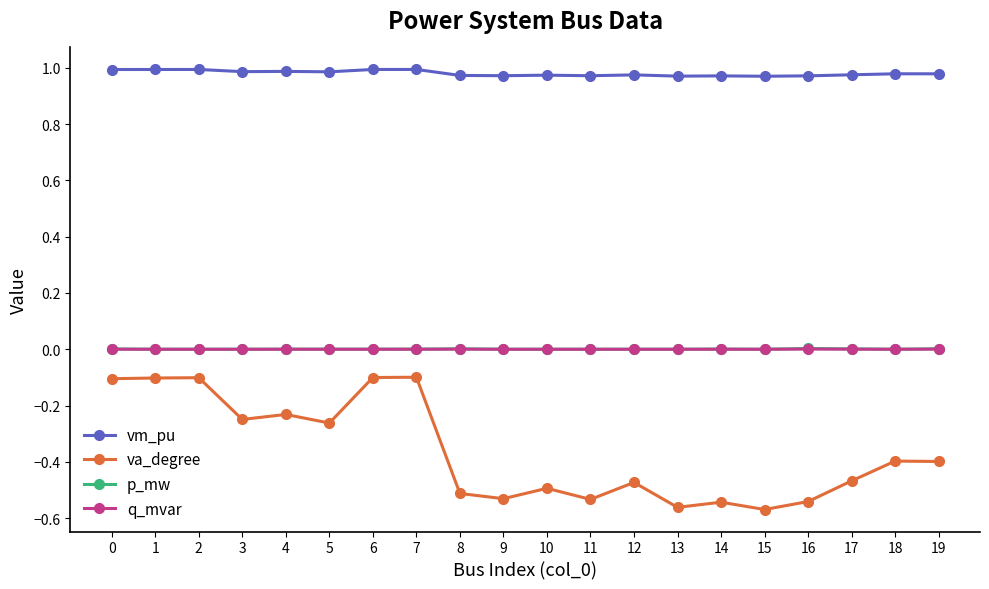

Which series has the widest spread of values?

va_degree